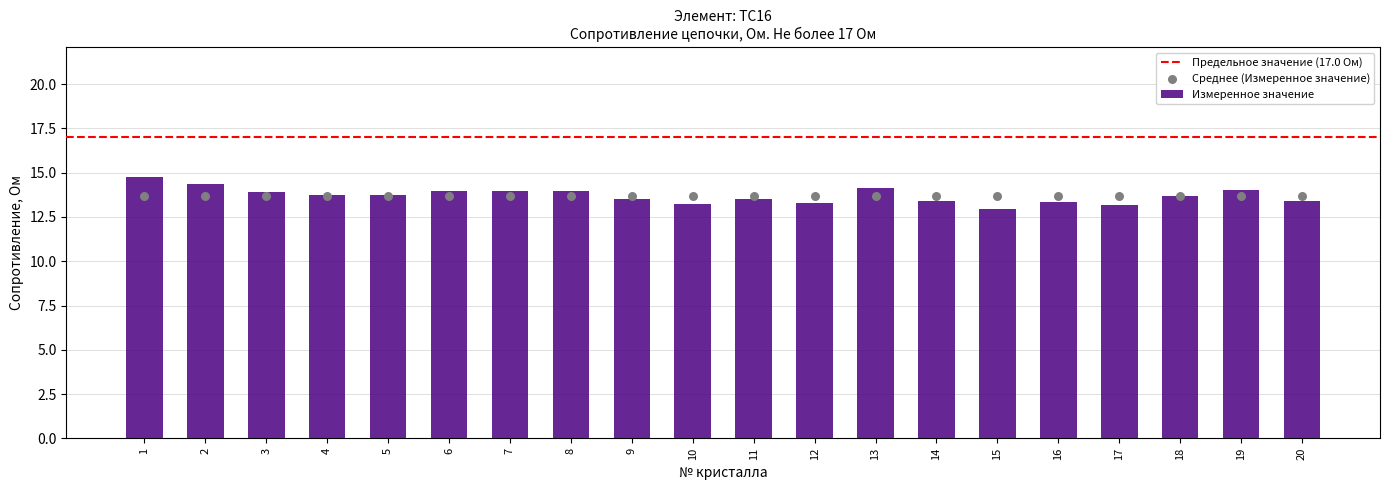

Approximately how many times larger is the value at 13 compared to 6?

1.0